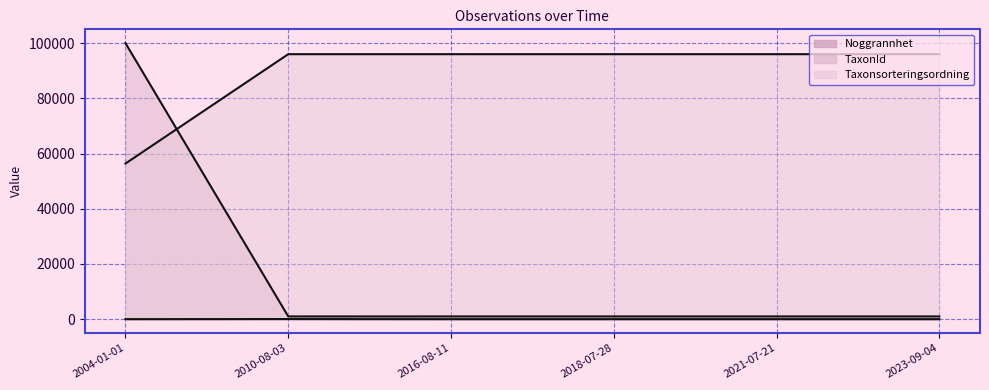

What are all the series names shown in the legend?

Noggrannhet, TaxonId, Taxonsorteringsordning